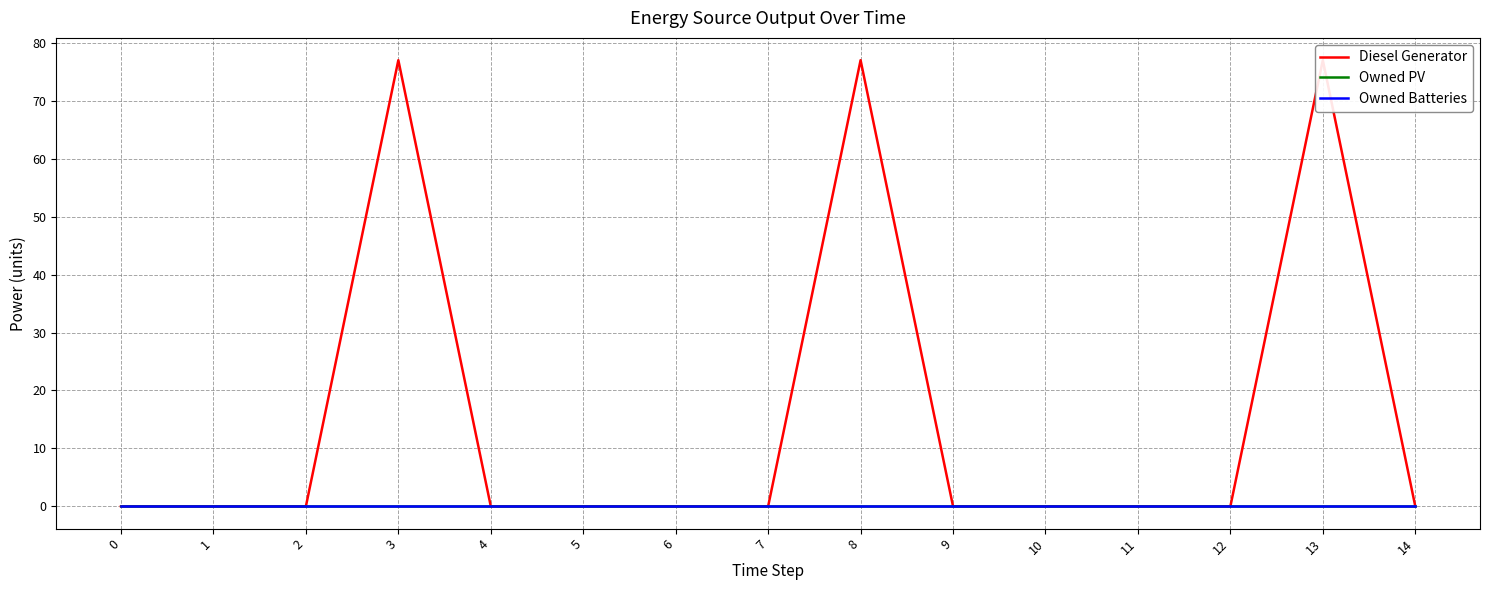

Is this an area chart (filled region under the line)?

No